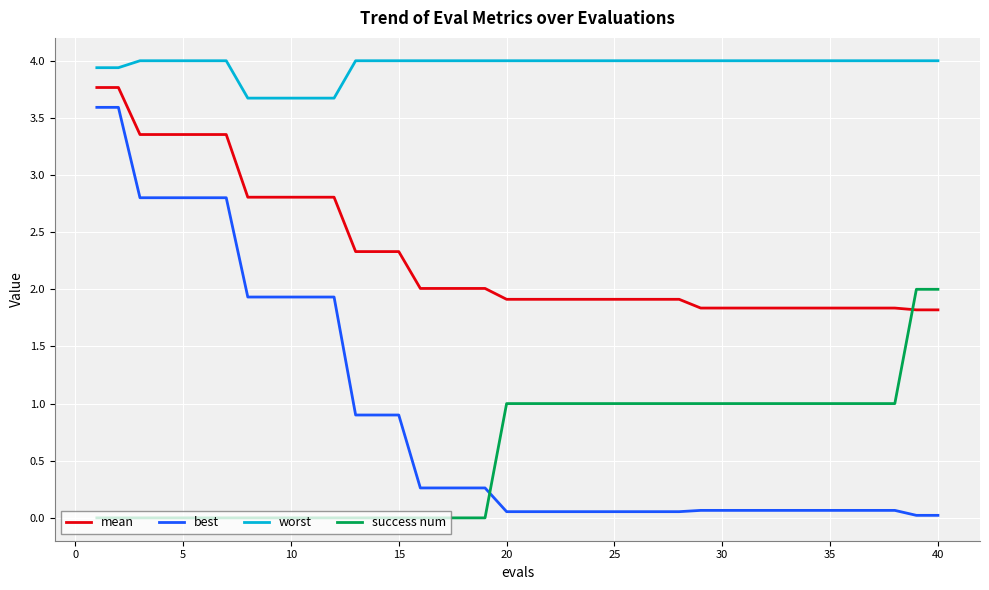

Which series has the widest spread of values?

best